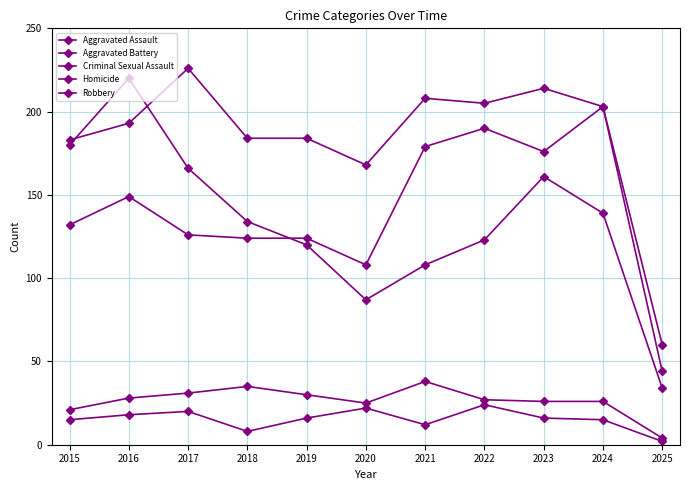

Where is Criminal Sexual Assault nearest to the value 21?

2015